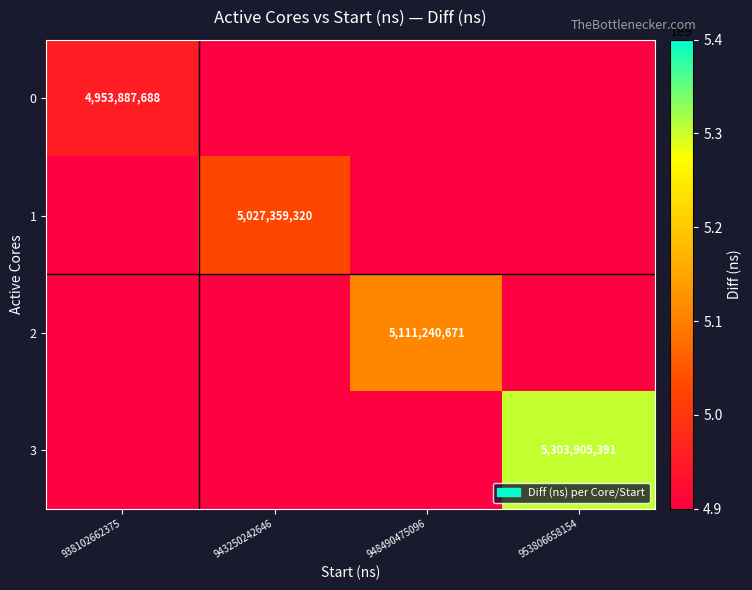

The 1 series shows 6619040746 at 943250242646. True or false?

False